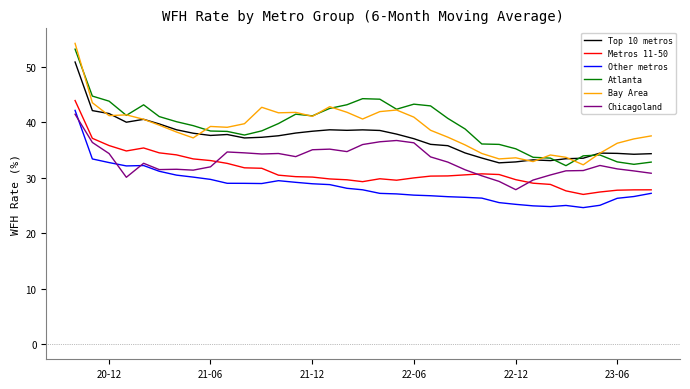

How many categories are shown in the chart?

35